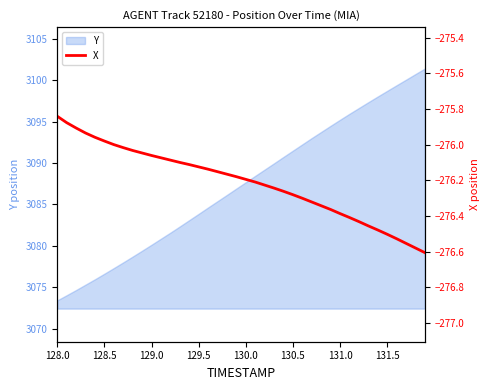

What is the highest value of the Y series?

3101.4